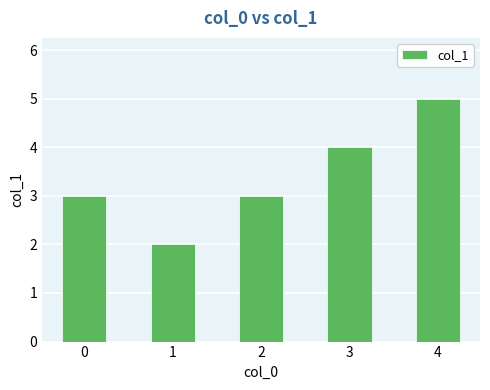

Read the value at 1.

2